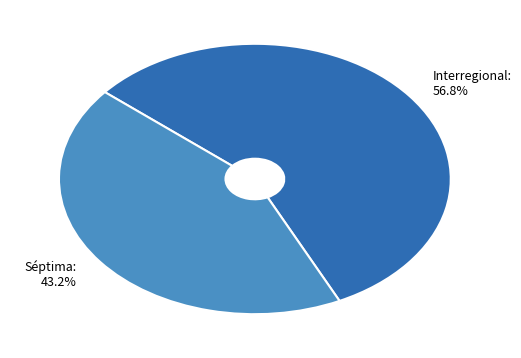

To the nearest percent, what is the difference between the largest and smallest slice percentages?

14%